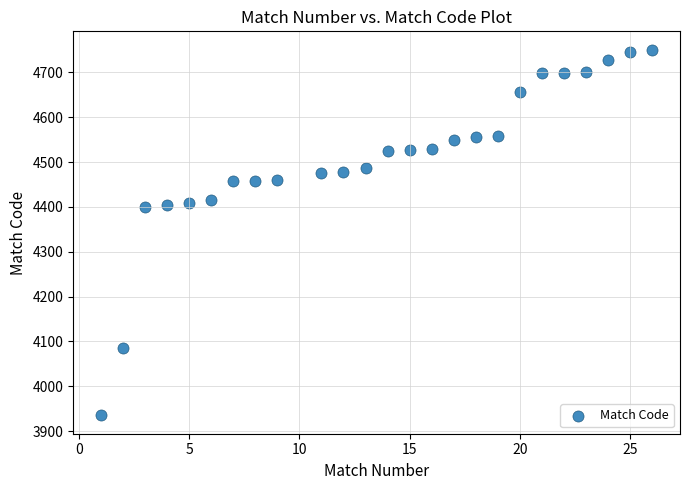

Count the number of points in this scatter plot.

25